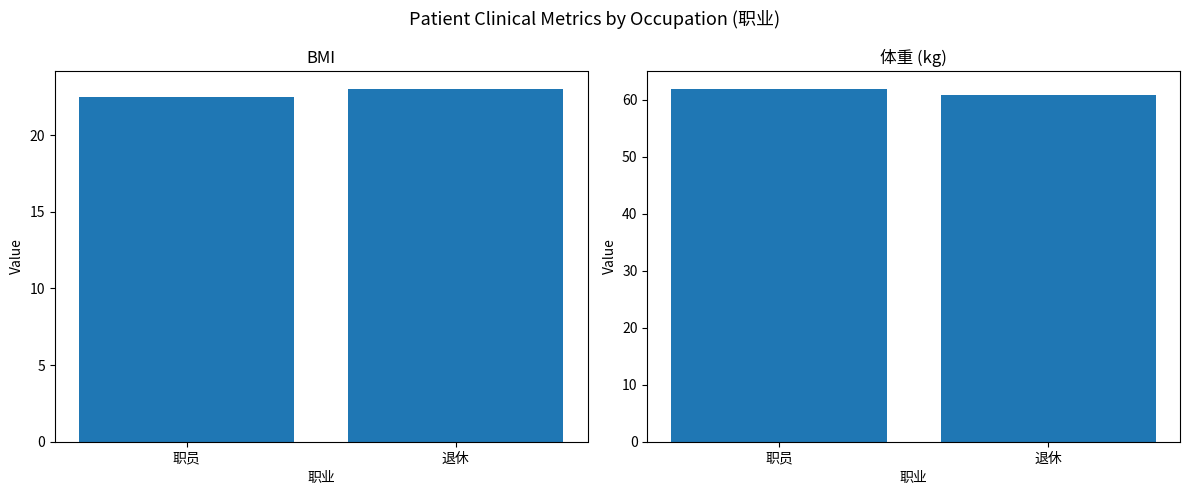

Which series has the largest total across all categories?

体重 (kg)